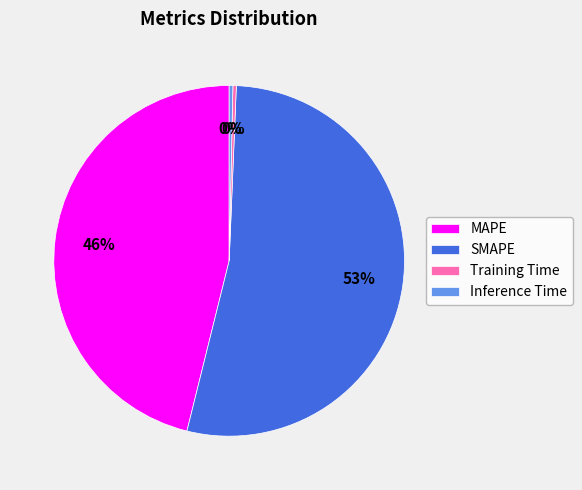

Is it true that SMAPE is 65% of the pie?

False